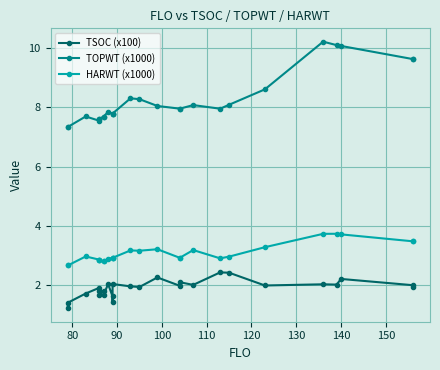

Is this an area chart (filled region under the line)?

No